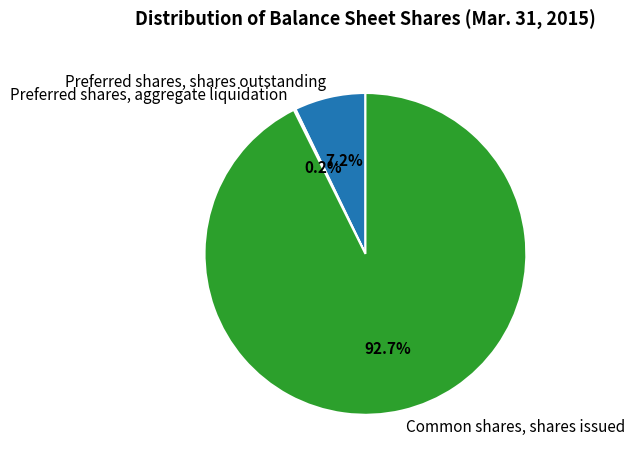

Which slice is the largest?

Common shares, shares issued